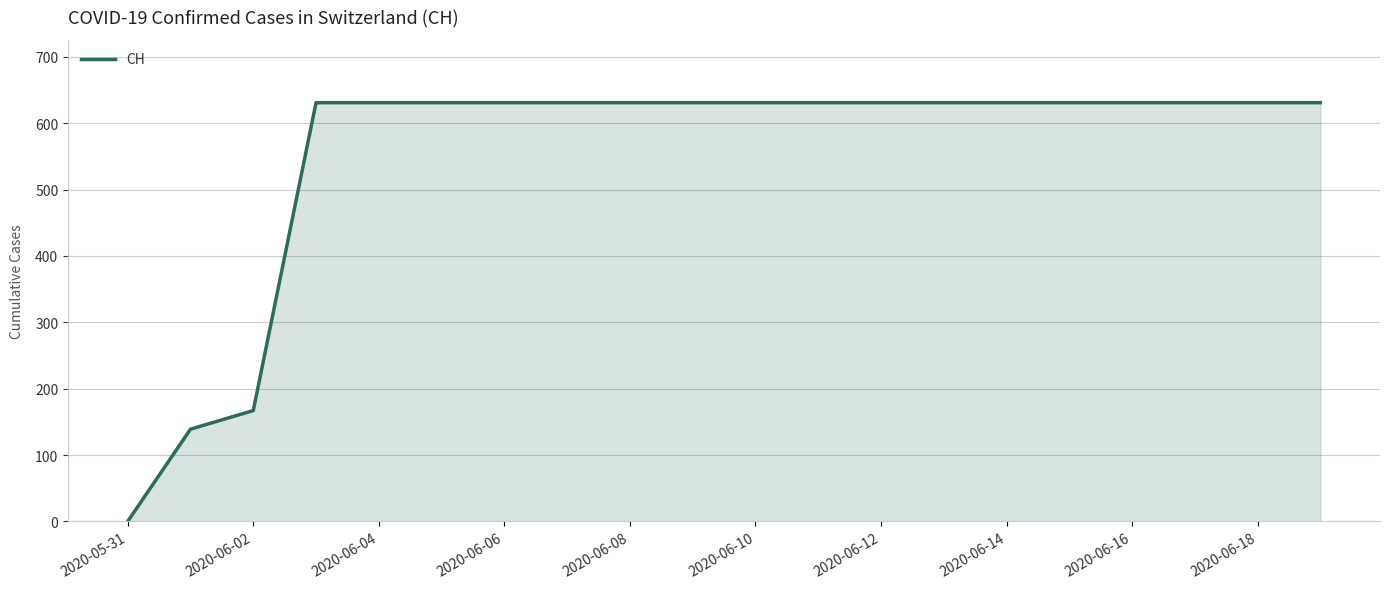

Reading left to right, transcribe all the data shown in this chart.

0	139	167	631	631	631	631	631	631	631	631	631	631	631	631	631	631	631	631	631